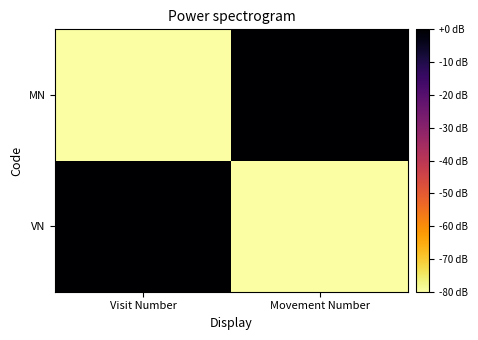

Which label corresponds to the largest value in the chart?

Visit Number